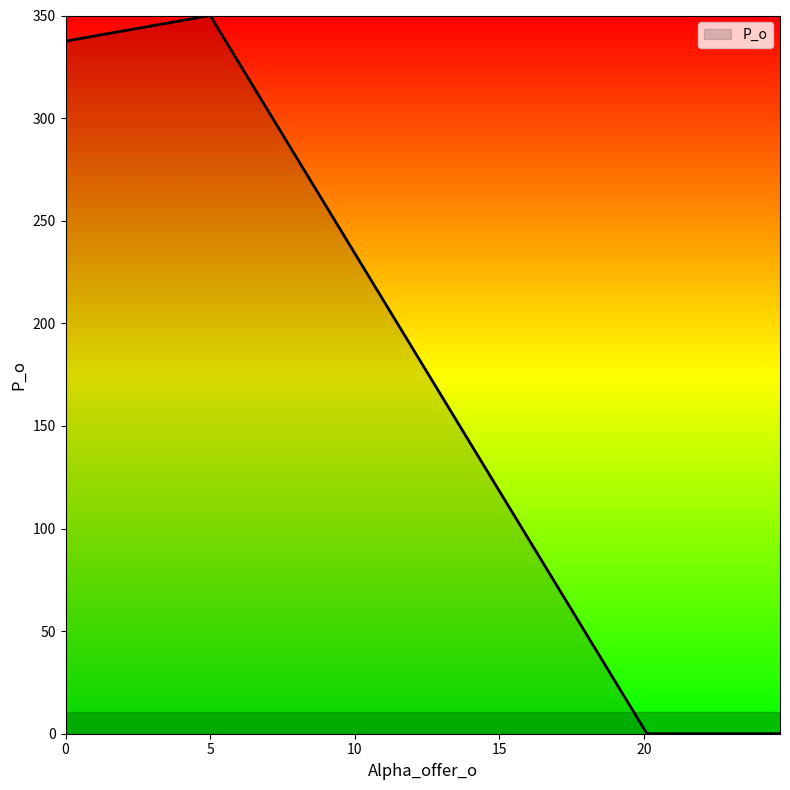

What is the greatest value displayed?

350.0